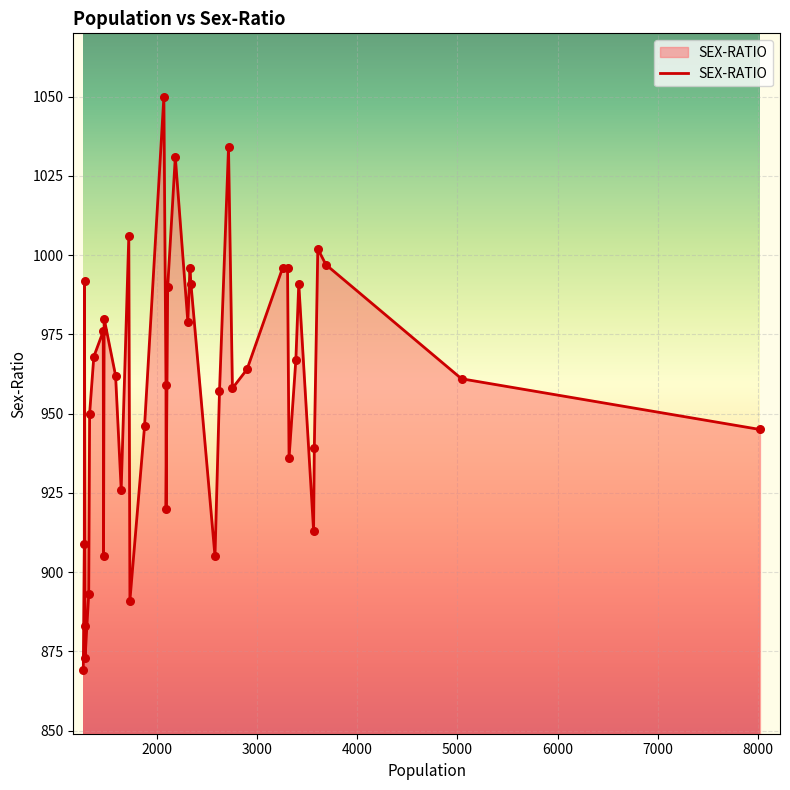

What is the minimum value shown in the chart?

869